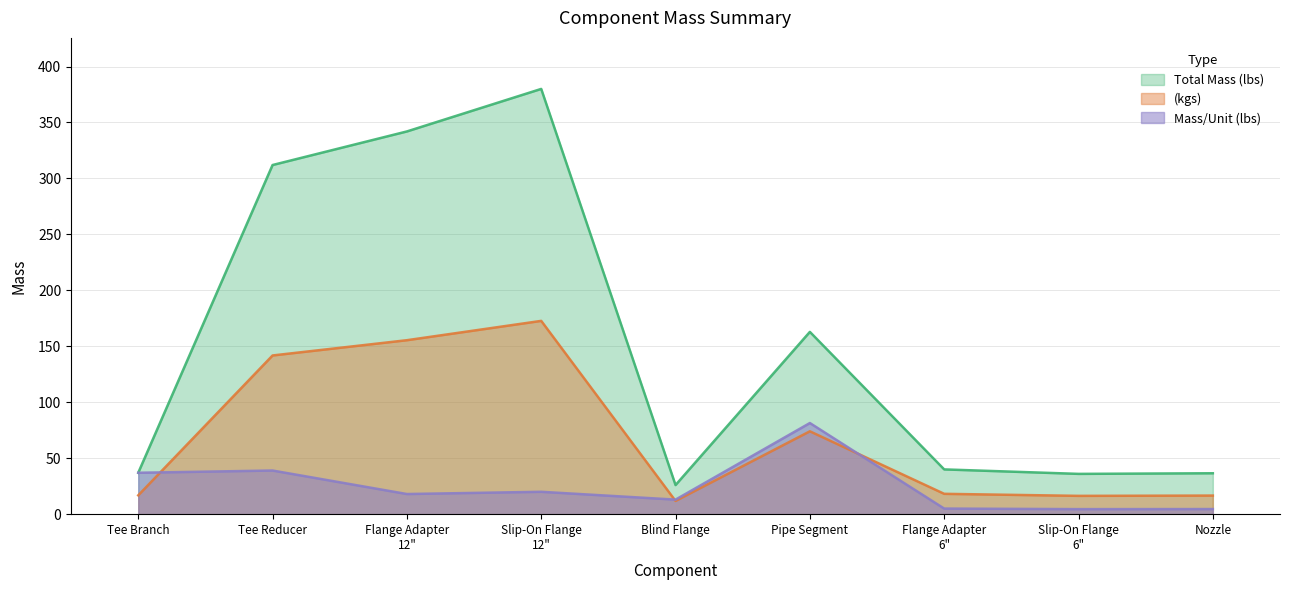

At which category does (kgs) reach its first local peak?

Slip-On Flange
12"